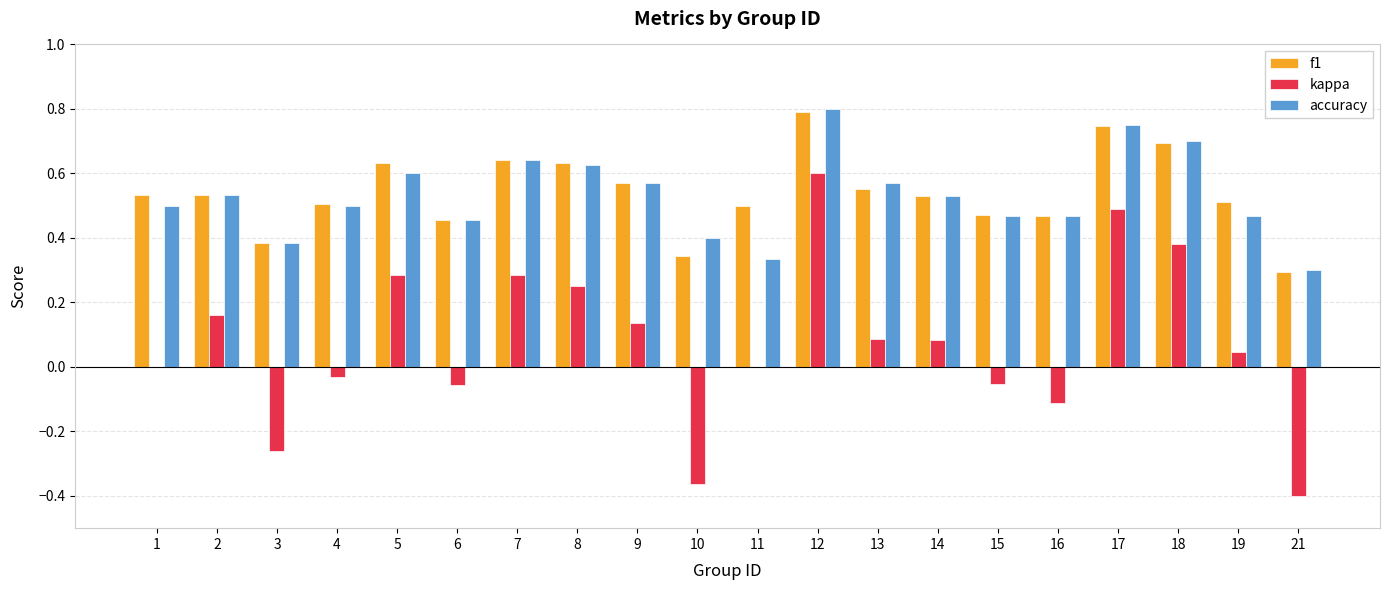

Between 9 and 18, which series saw the biggest shift?

kappa